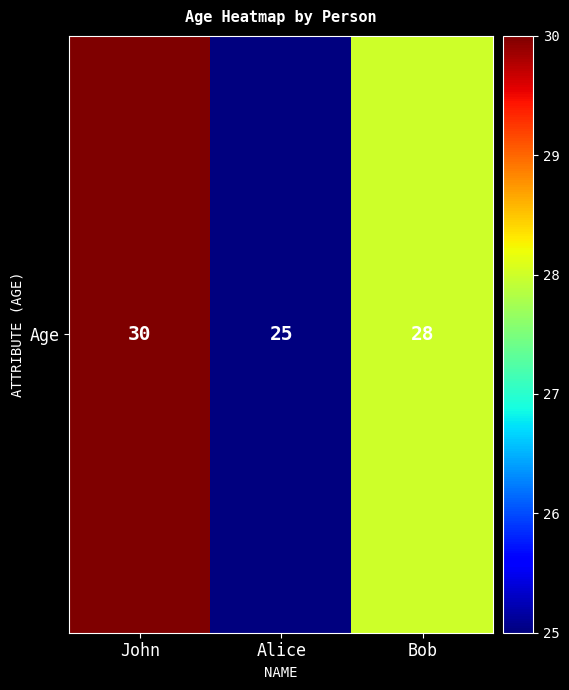

Rank the categories by value from lowest to highest.

Alice, Bob, John